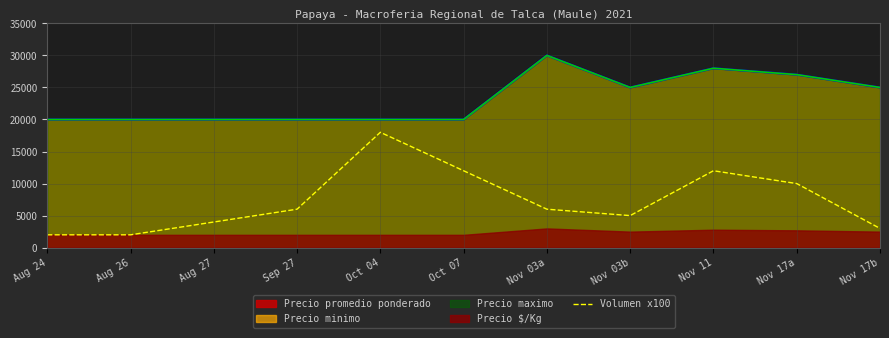

Rank the categories by value from lowest to highest.

Aug 24, Aug 26, Nov 17b, Aug 27, Nov 03b, Sep 27, Nov 03a, Nov 17a, Oct 07, Nov 11, Oct 04